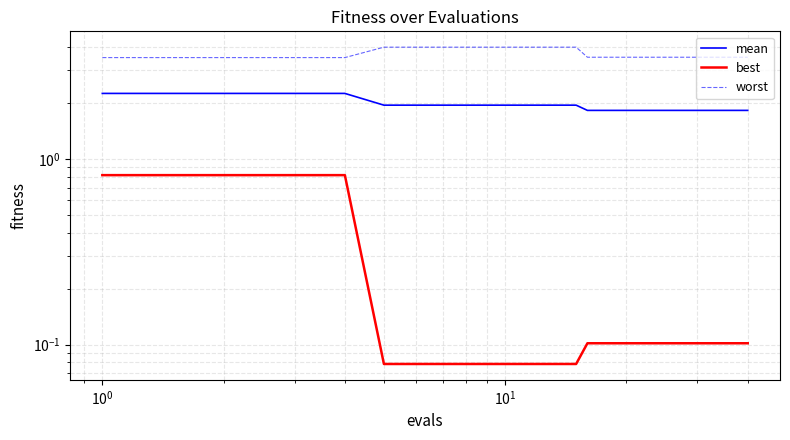

True or false: mean and worst cross at least once.

False